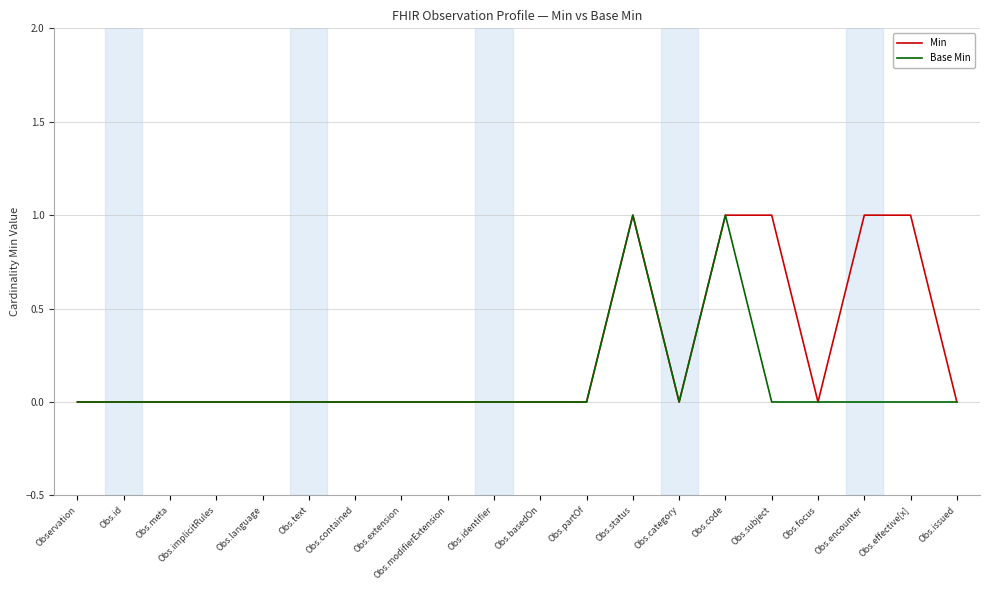

True or false: Min has a value of 1 at Obs.effective[x].

True